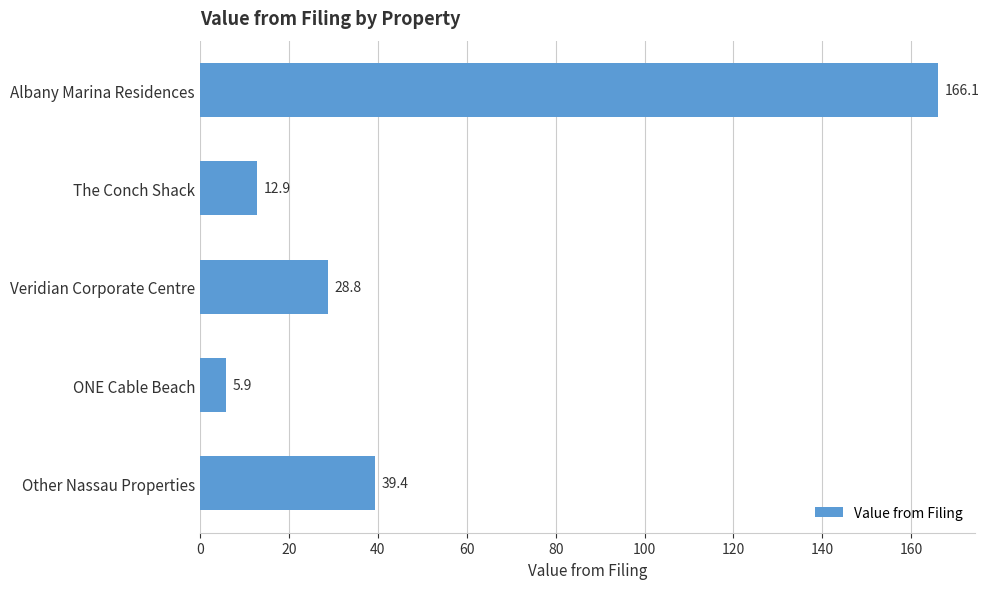

What value does the data have at Veridian Corporate Centre?

28.8